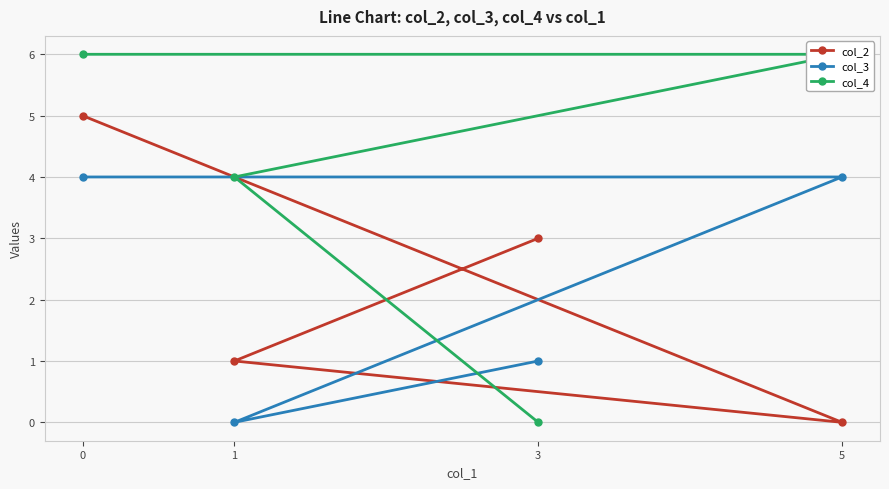

True or false: col_4 has a value of 11 at 5.

False